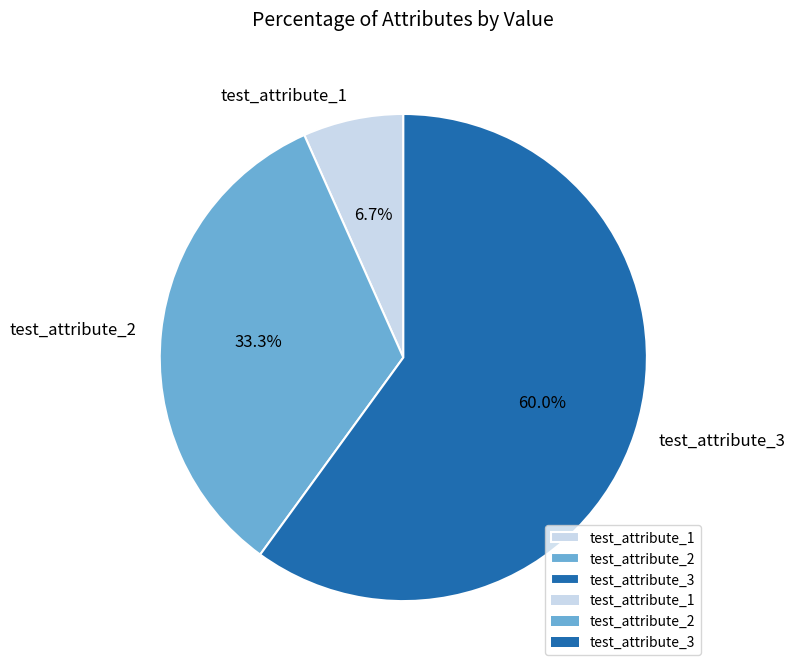

What portion of the pie excludes test_attribute_3?

40.0%